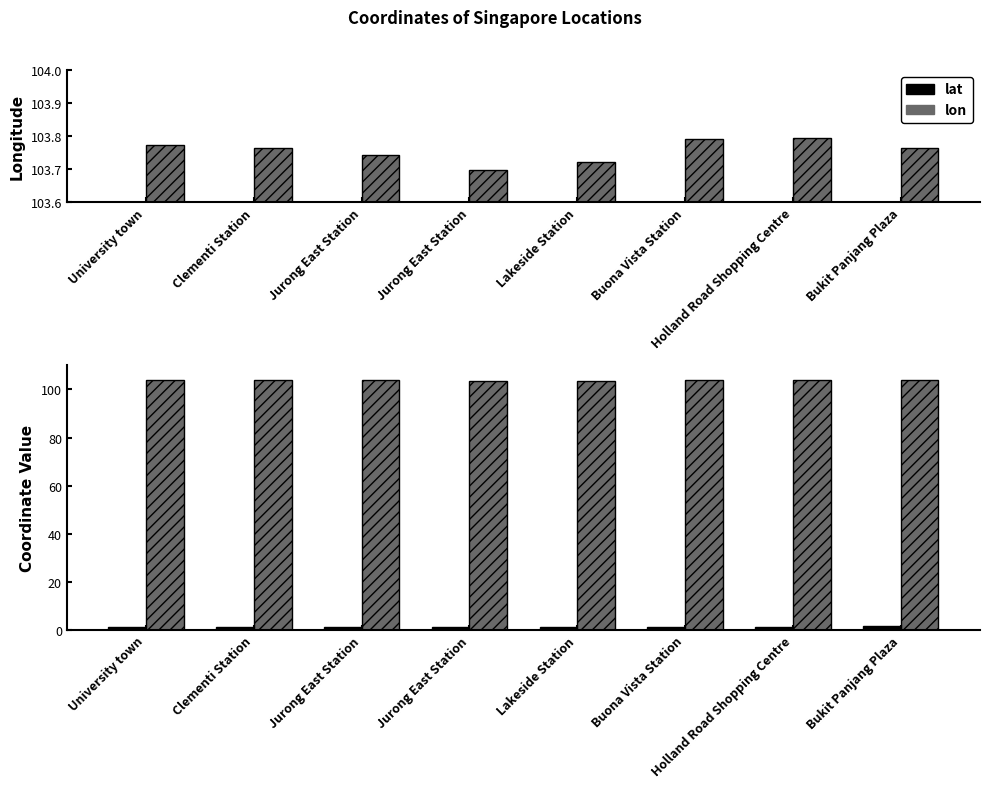

Between Clementi Station and Buona Vista Station, which series saw the biggest shift?

lon